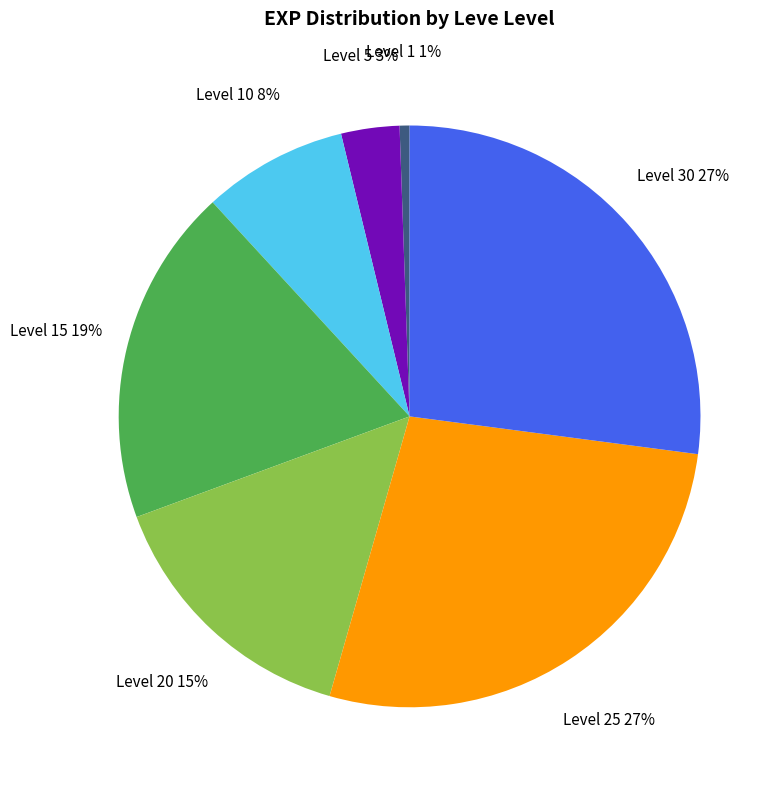

Is there any slice that represents more than half of the pie?

No